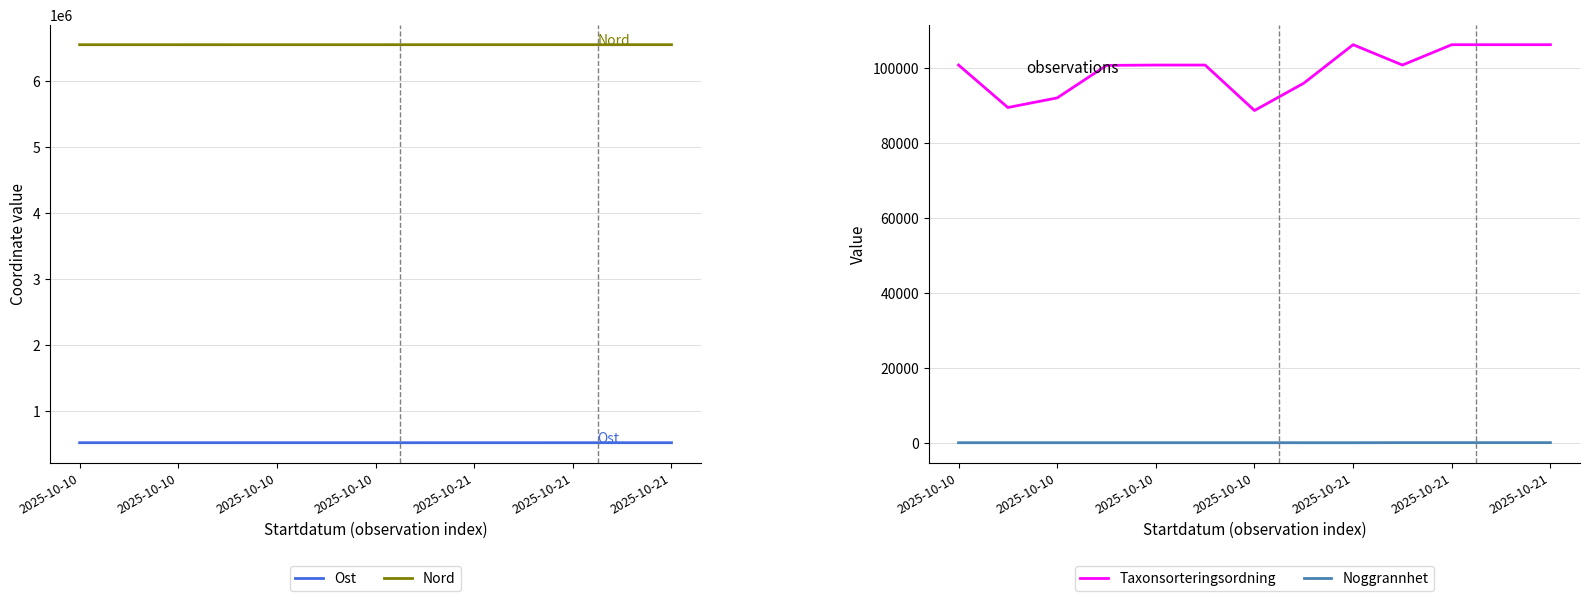

Where is Nord nearest to the value 6553265?

2025-10-21